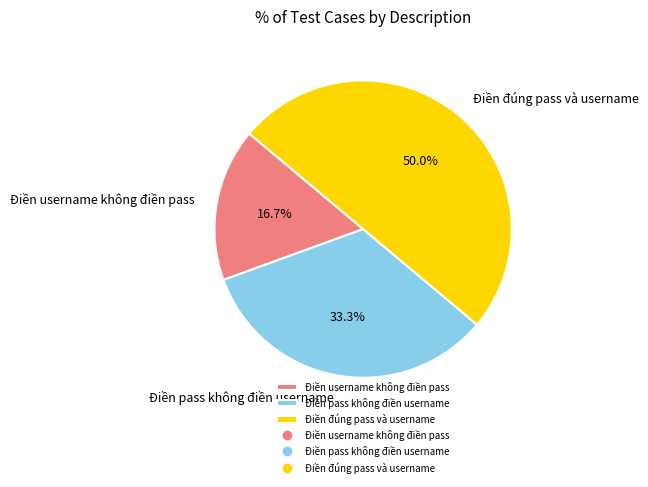

Which has a higher value, Điền pass không điền username or Điền username không điền pass?

Điền pass không điền username